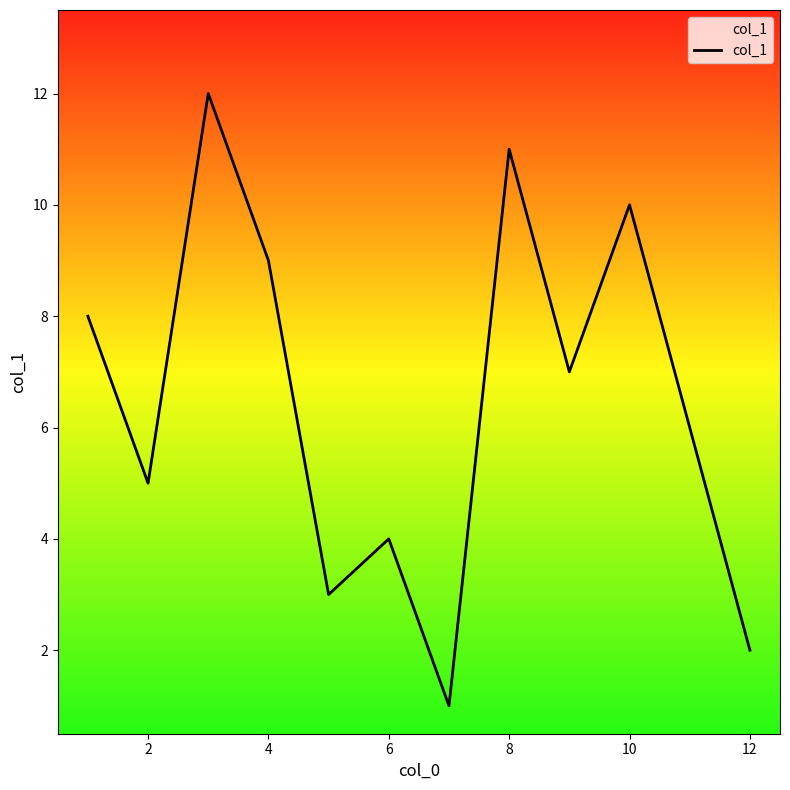

What is the difference between the maximum and minimum values?

11